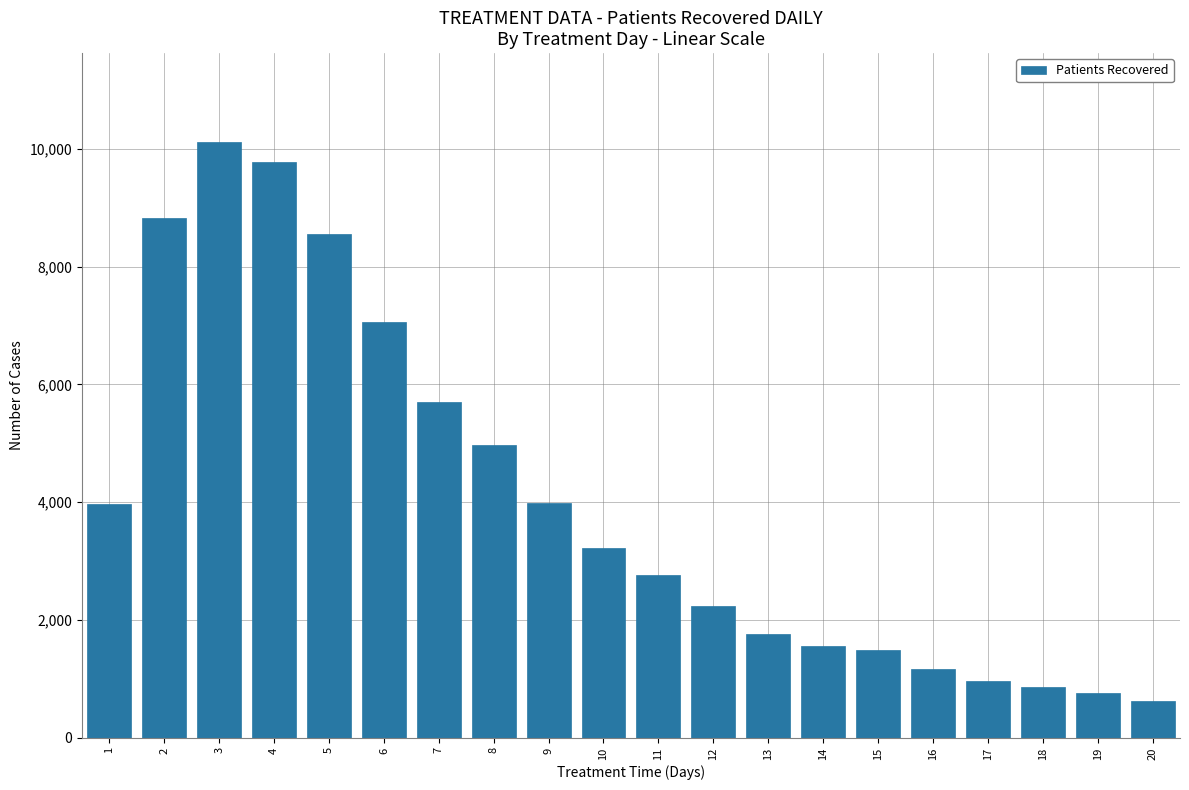

Read the value at 7.

5695